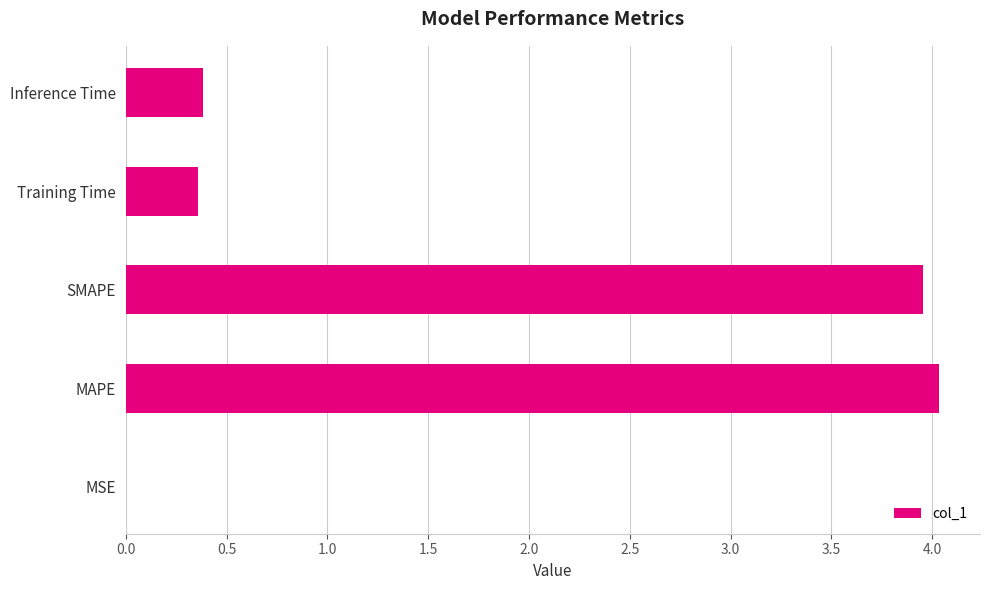

Which category has the highest value across all series?

MAPE